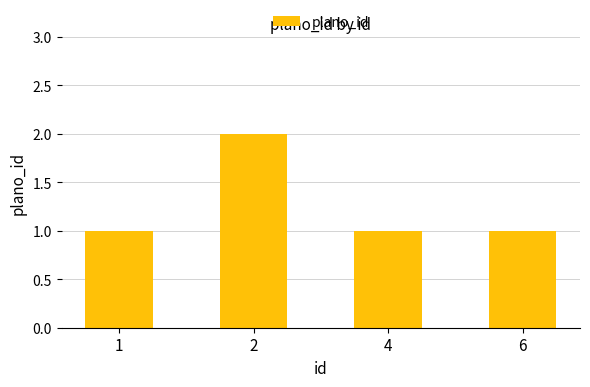

How many bars are there in total?

4